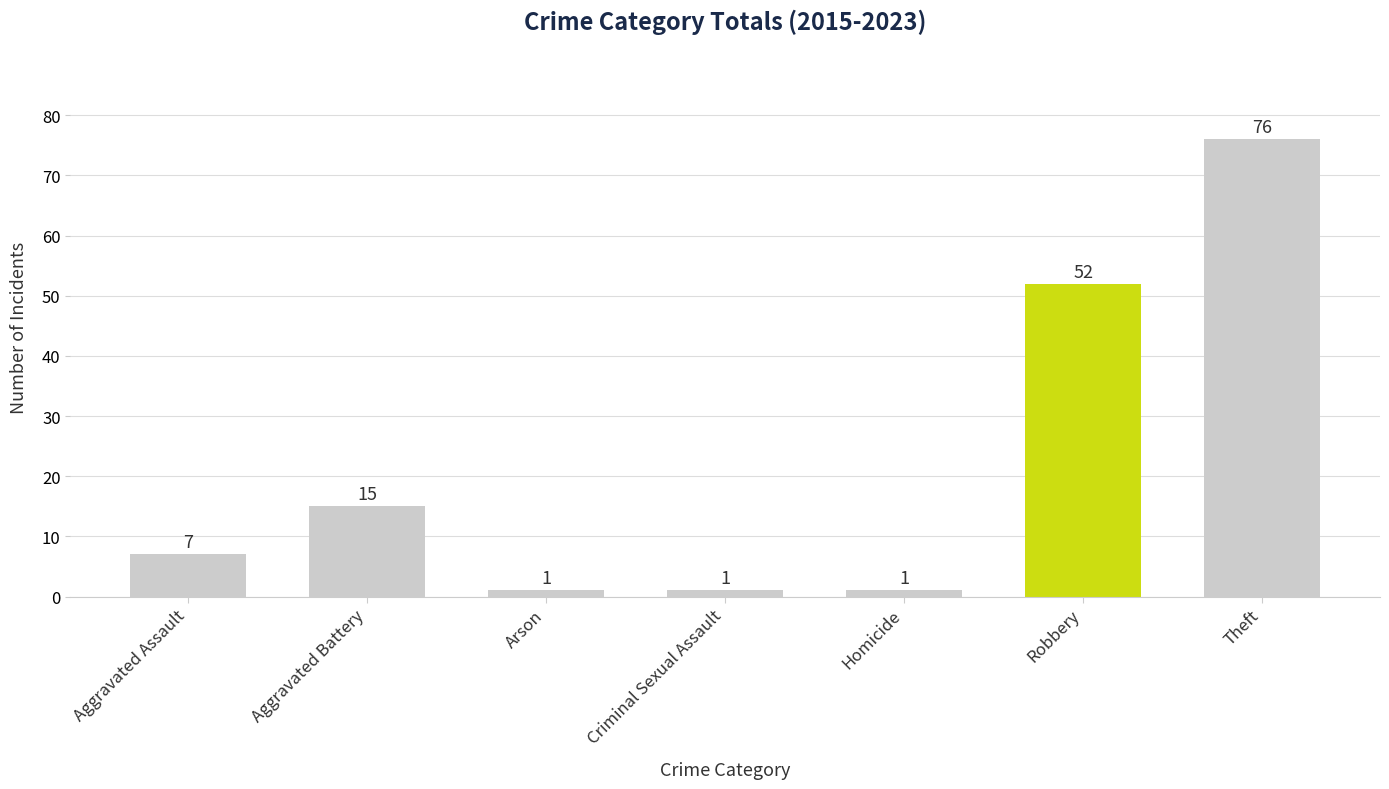

The value at Homicide is 1. True or false?

True